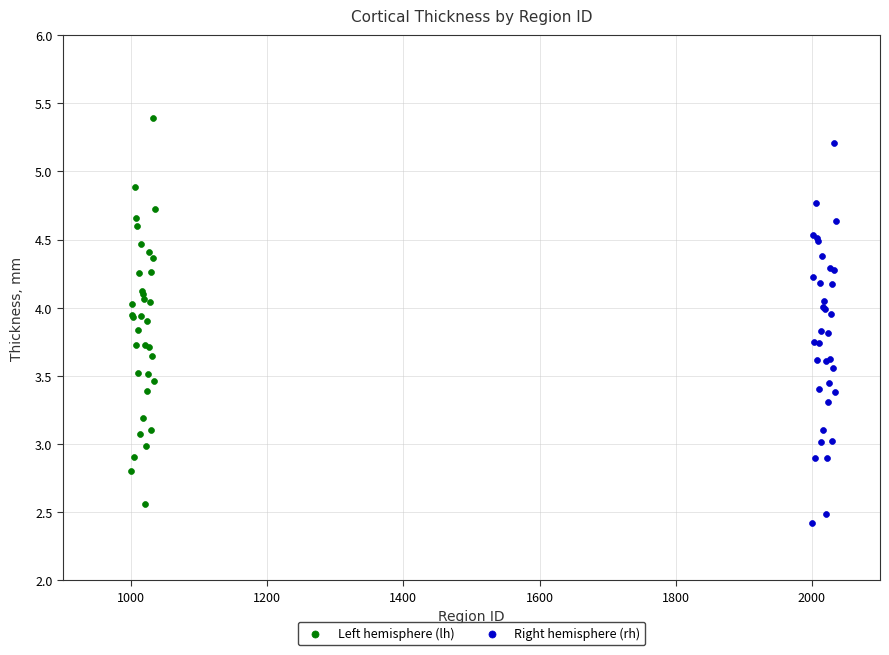

What are all the series names shown in the legend?

Left hemisphere (lh), Right hemisphere (rh)